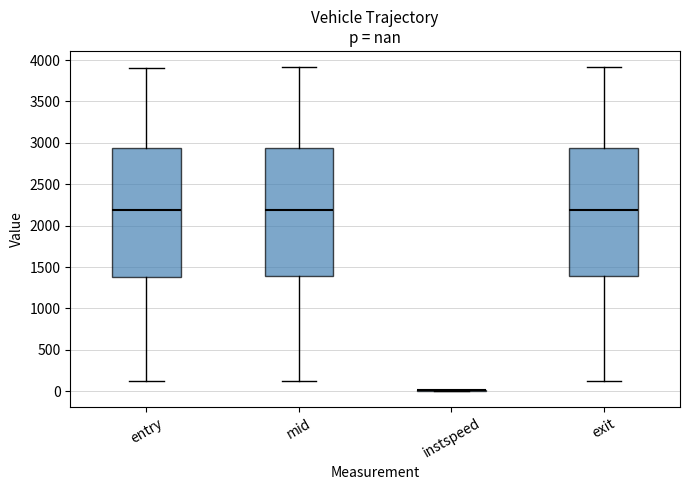

Reading left to right, read every box against the y-axis: the position of its median line, the range the box covers, and the ends of its whiskers. The values are not printed on the chart, so give them approximately, as read against the axis.

entry: median 2200, box 1400 to 2950, whiskers 100 to 3900
mid: median 2200, box 1400 to 2950, whiskers 100 to 3900
instspeed: box collapsed to a line at 0, whiskers 0 to 0
exit: median 2200, box 1400 to 2950, whiskers 150 to 3900